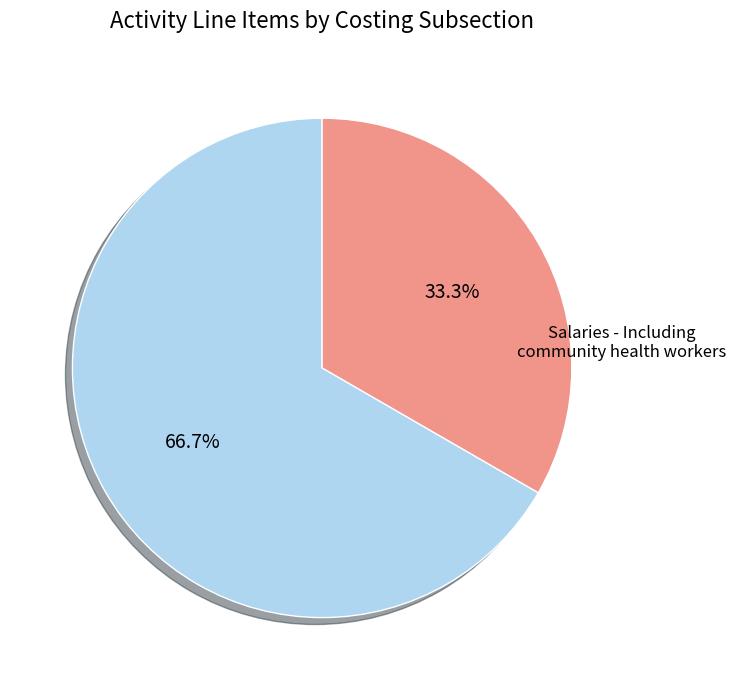

Is there any slice that represents more than half of the pie?

Yes